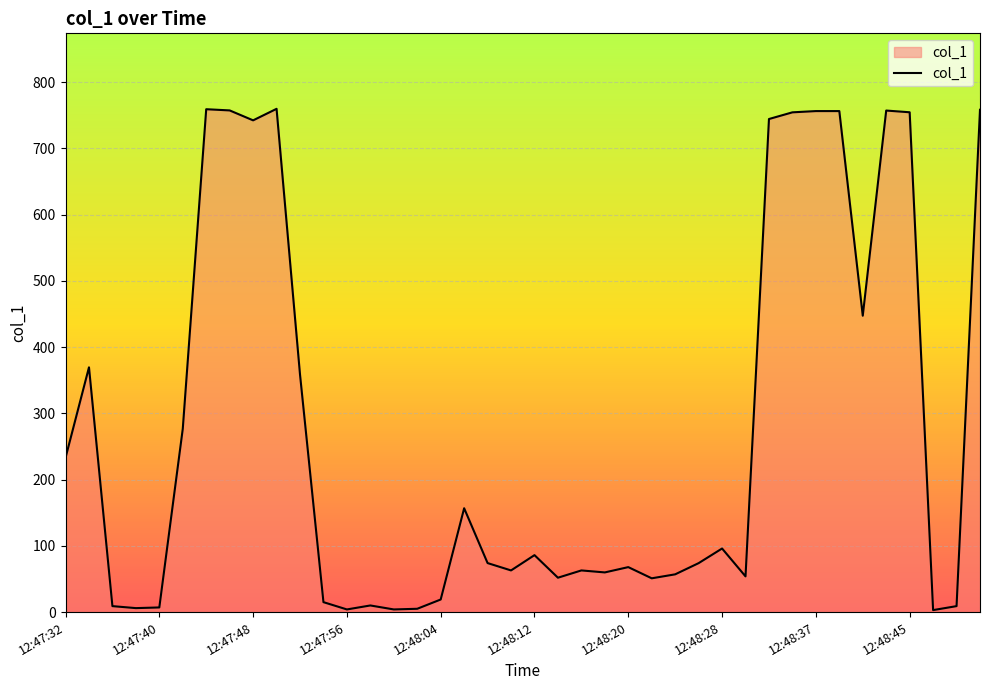

What is the difference between the maximum and minimum values?

756.9